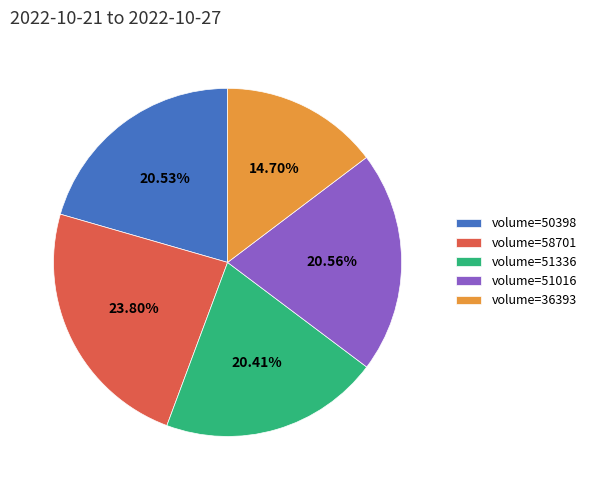

Combined, do volume=50398 and volume=51336 account for over 50%?

No